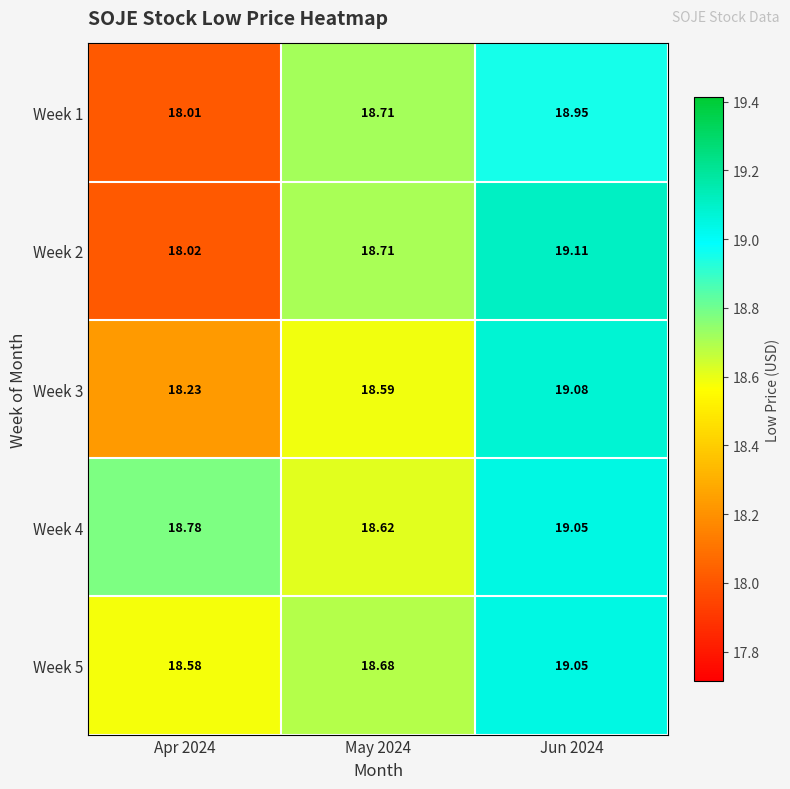

Rank the series at Apr 2024 from highest to lowest value.

Week 4, Week 5, Week 3, Week 2, Week 1